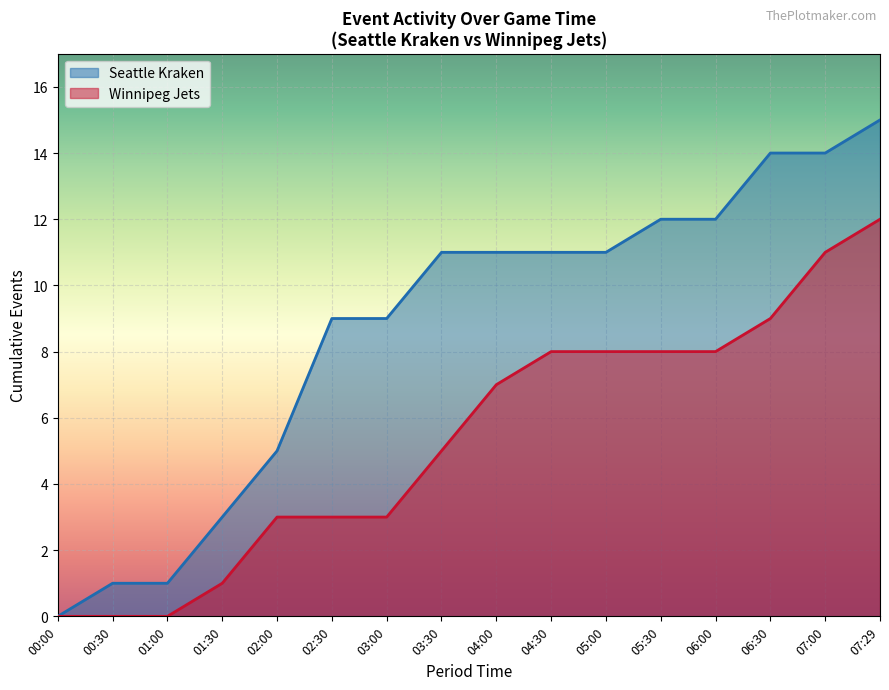

Where is Winnipeg Jets nearest to the value 6?

03:30